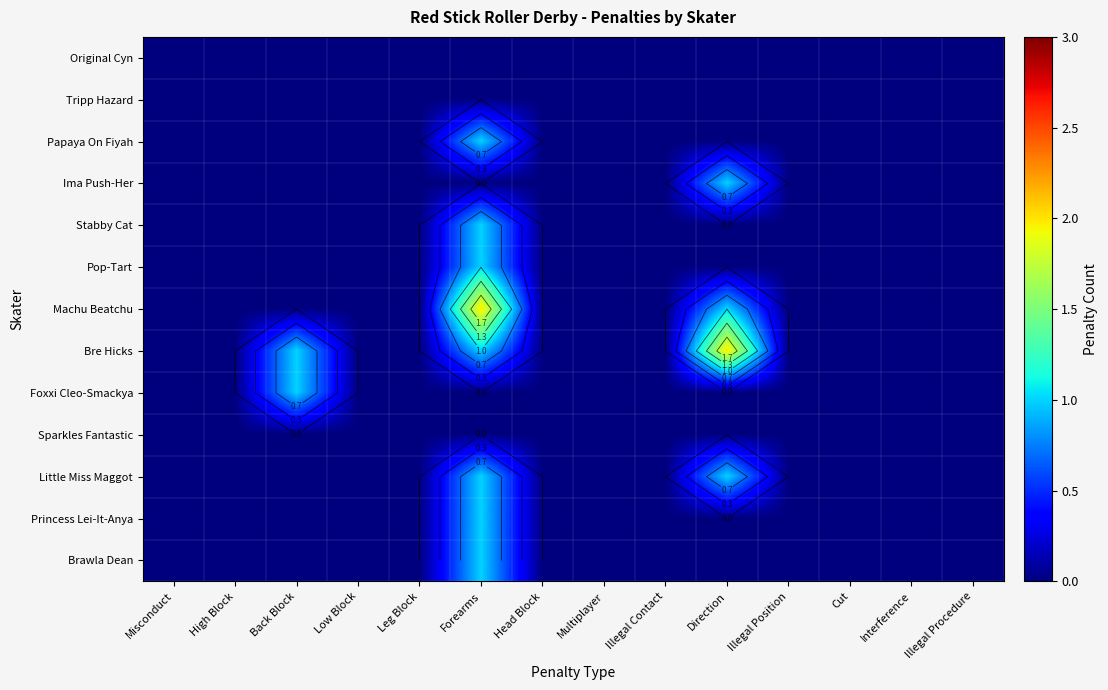

What is the sum of all Pop-Tart values?

1